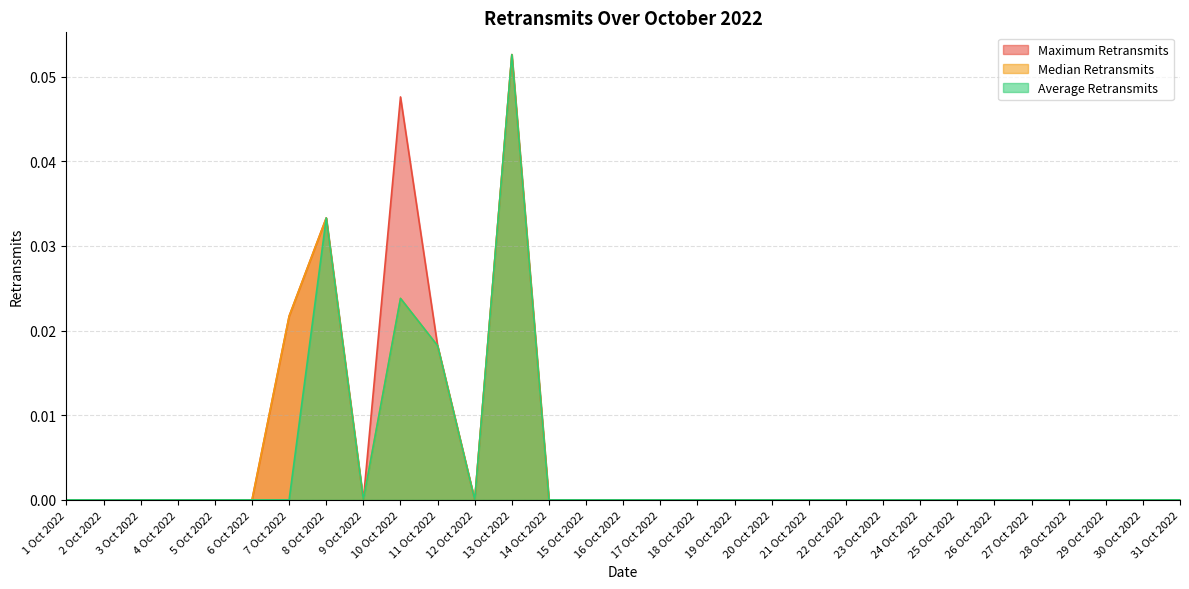

What are all the series names shown in the legend?

Maximum Retransmits, Median Retransmits, Average Retransmits